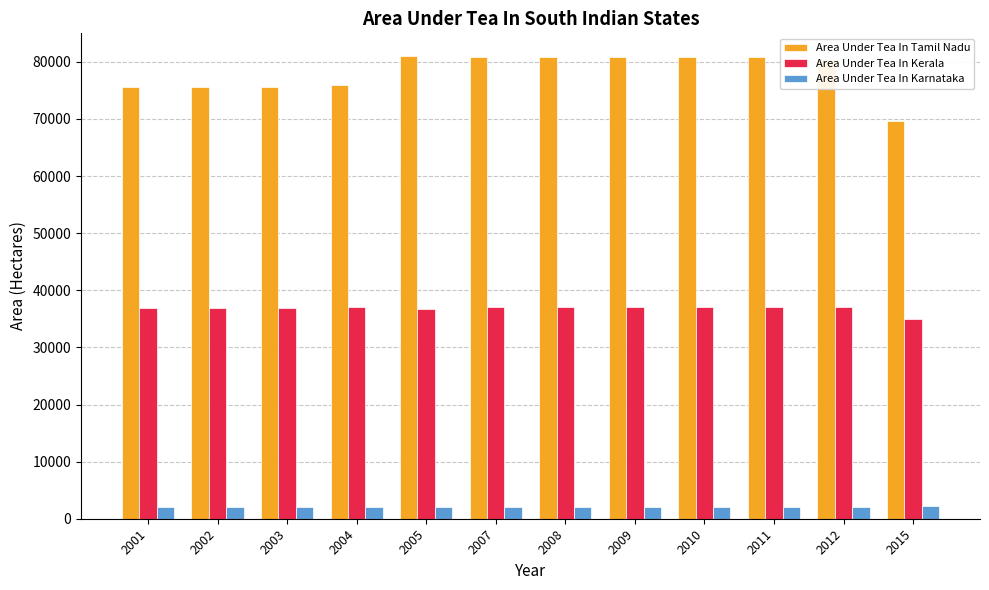

Which series has the largest range (max minus min)?

Area Under Tea In Tamil Nadu